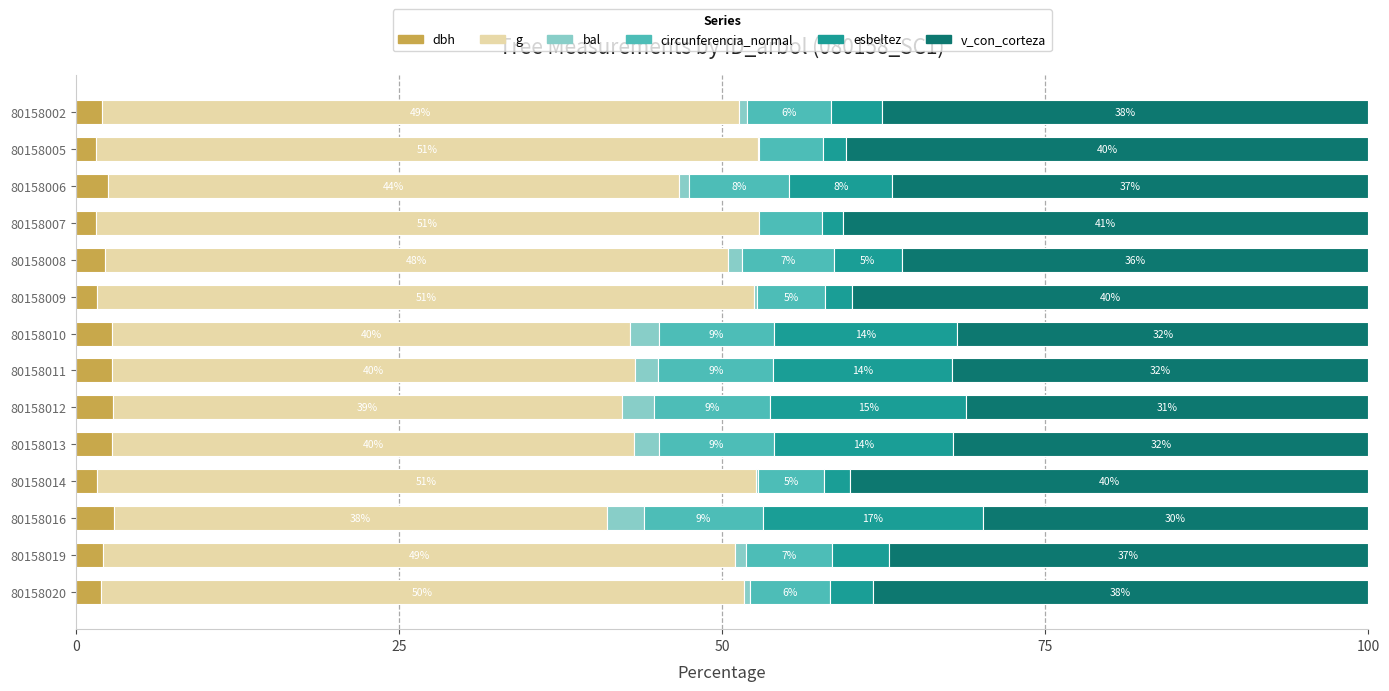

At which label does dbh reach its peak?

80158016